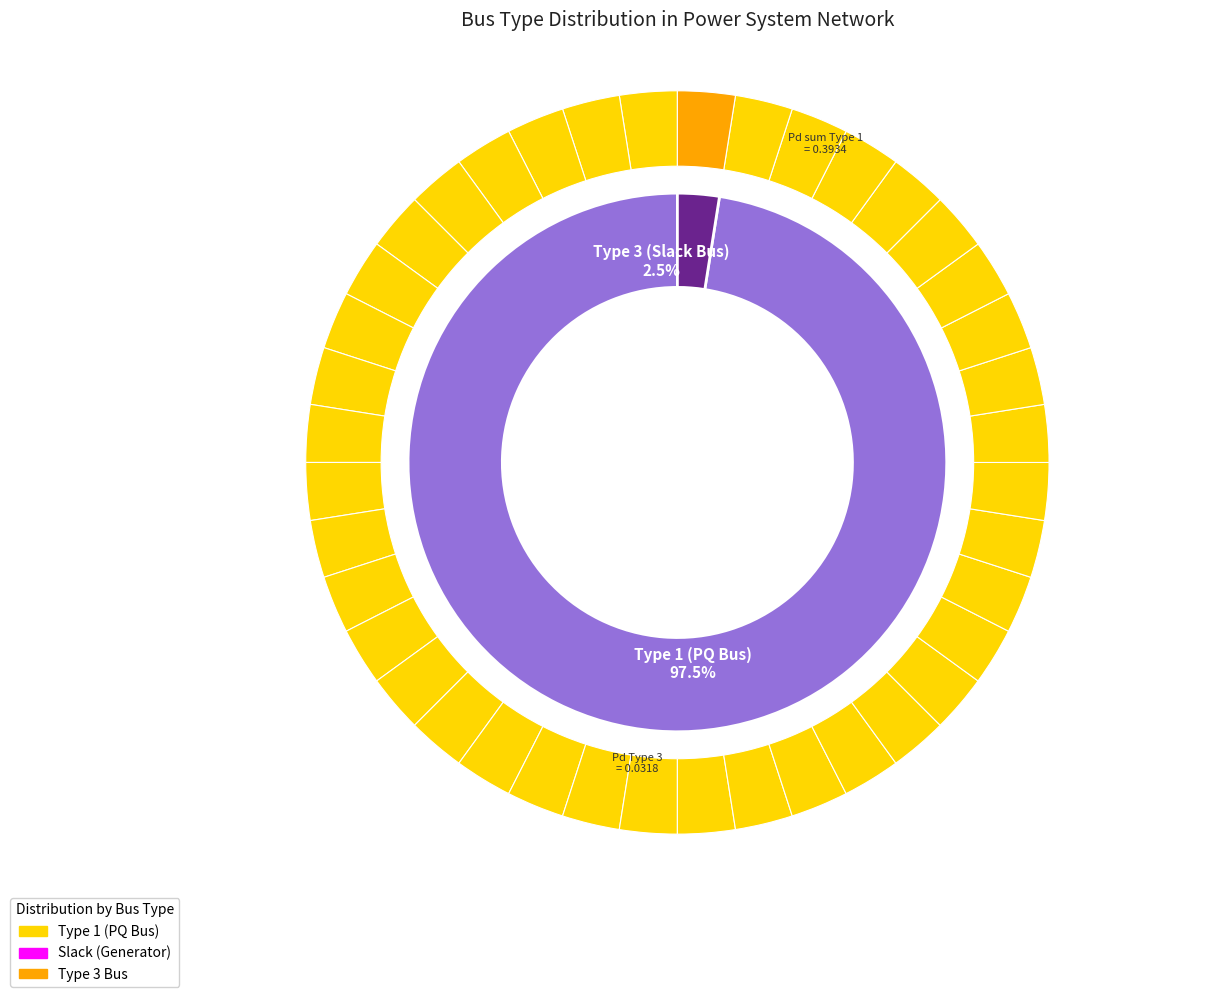

To the nearest percent, what percentage of the pie is BUS_TYPE_3?

2%